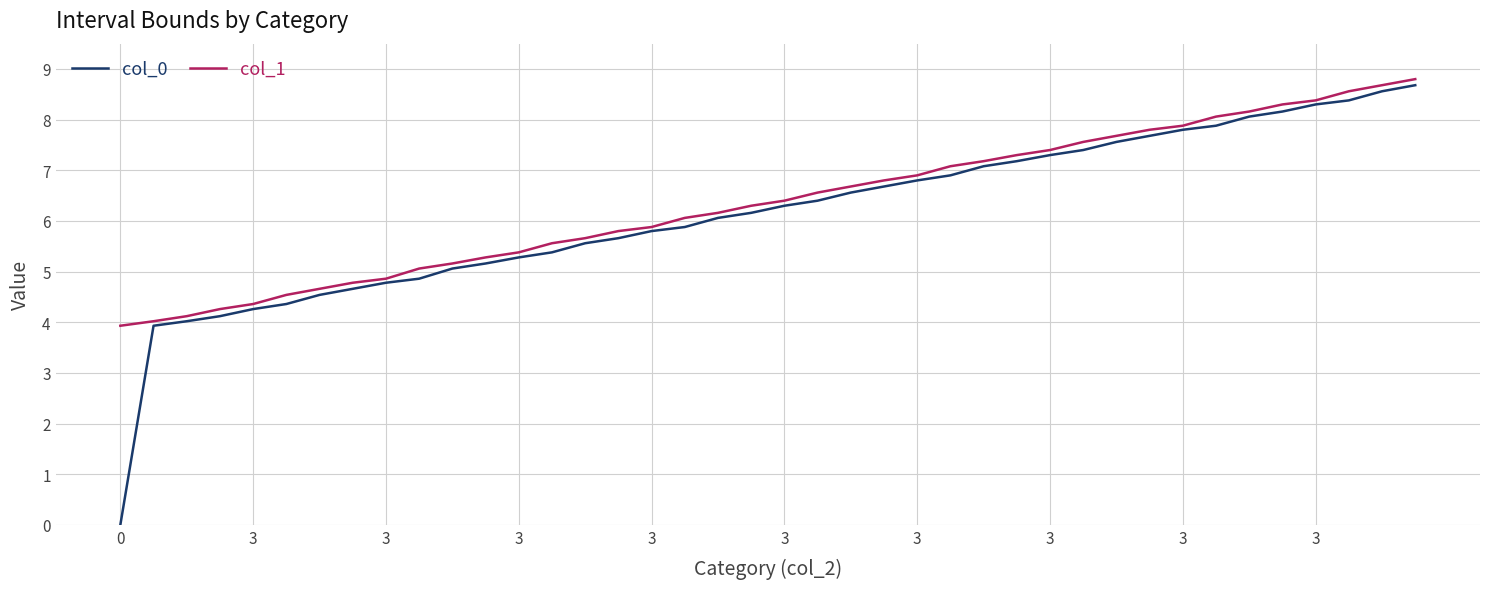

True or false: col_1 and col_0 intersect in this chart.

False